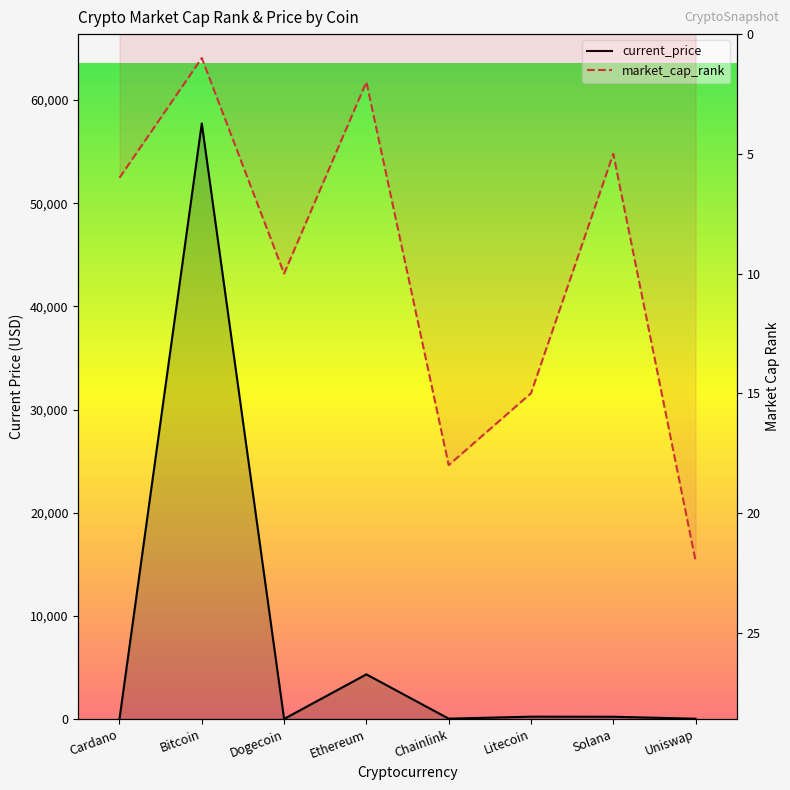

What is the difference between the second highest and second lowest values in the current_price series?

4319.7